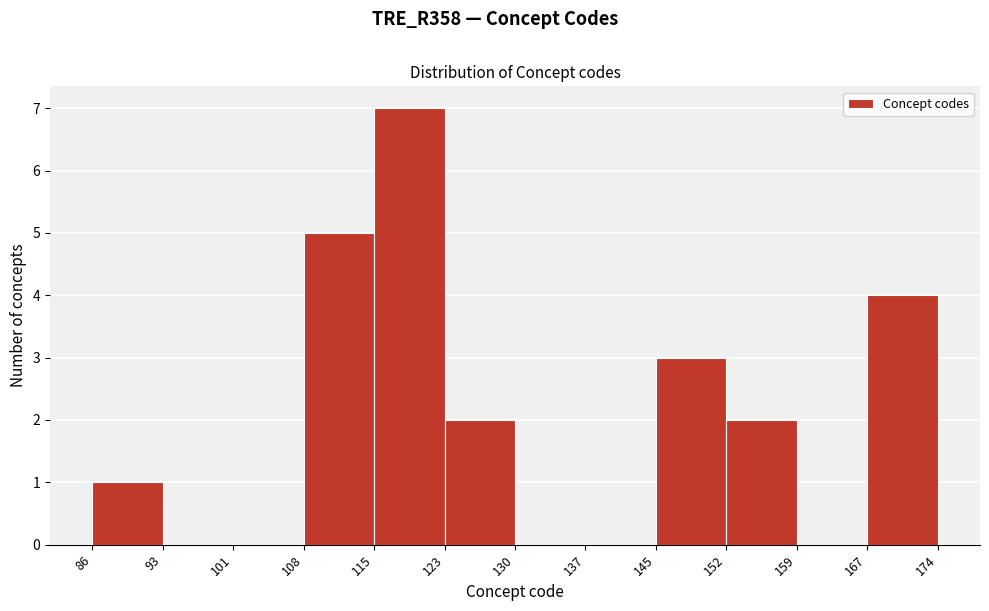

Over which range of the x-axis is the bar tallest?

115 to 123